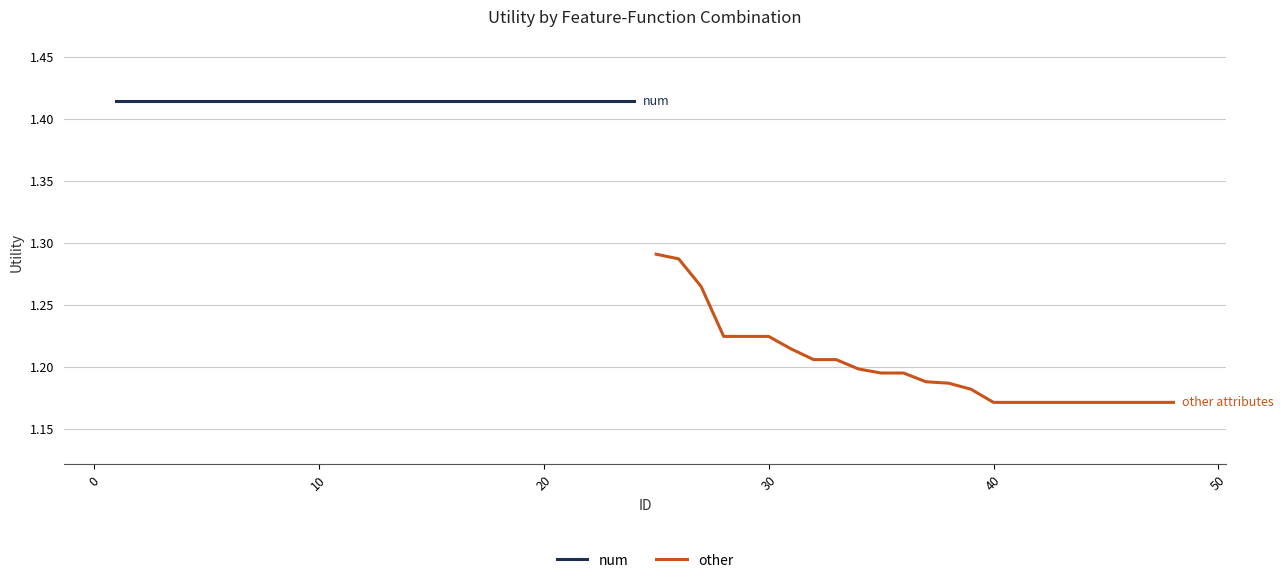

Which series has the widest spread of values?

other